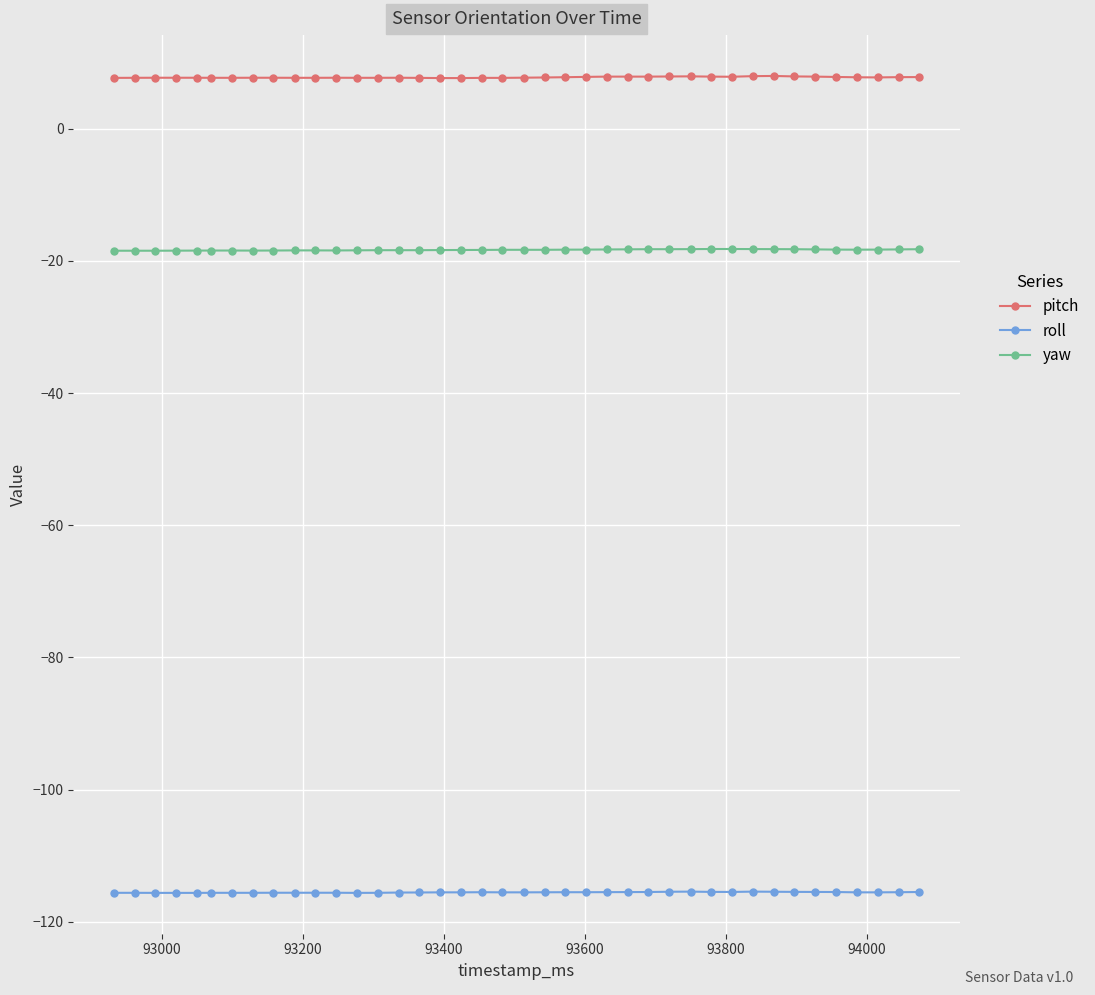

Which series has the largest range (max minus min)?

pitch